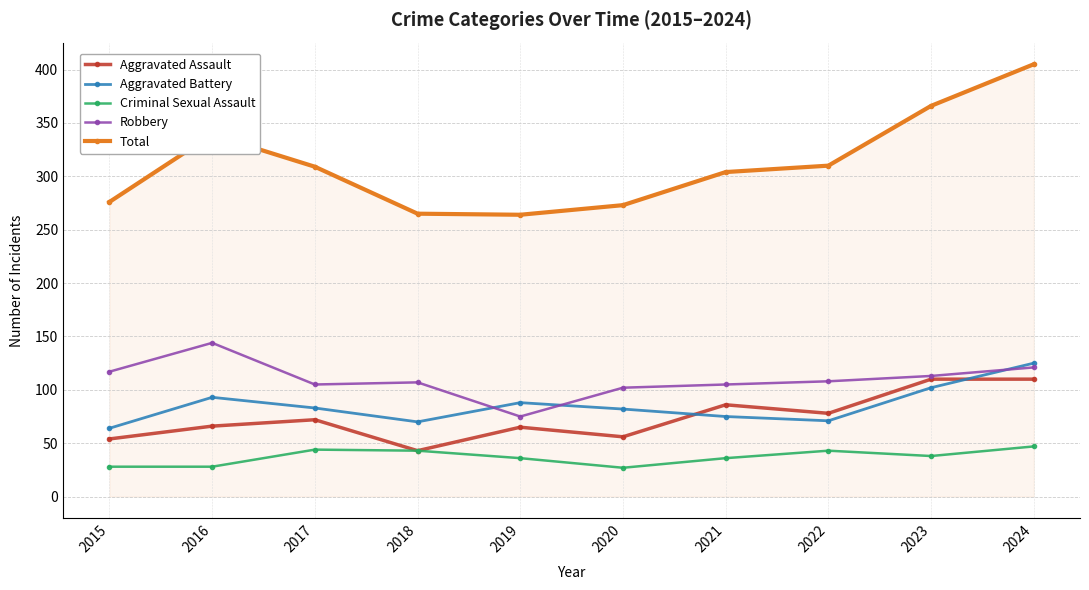

The value of Total at 2024 is 218. True or false?

False